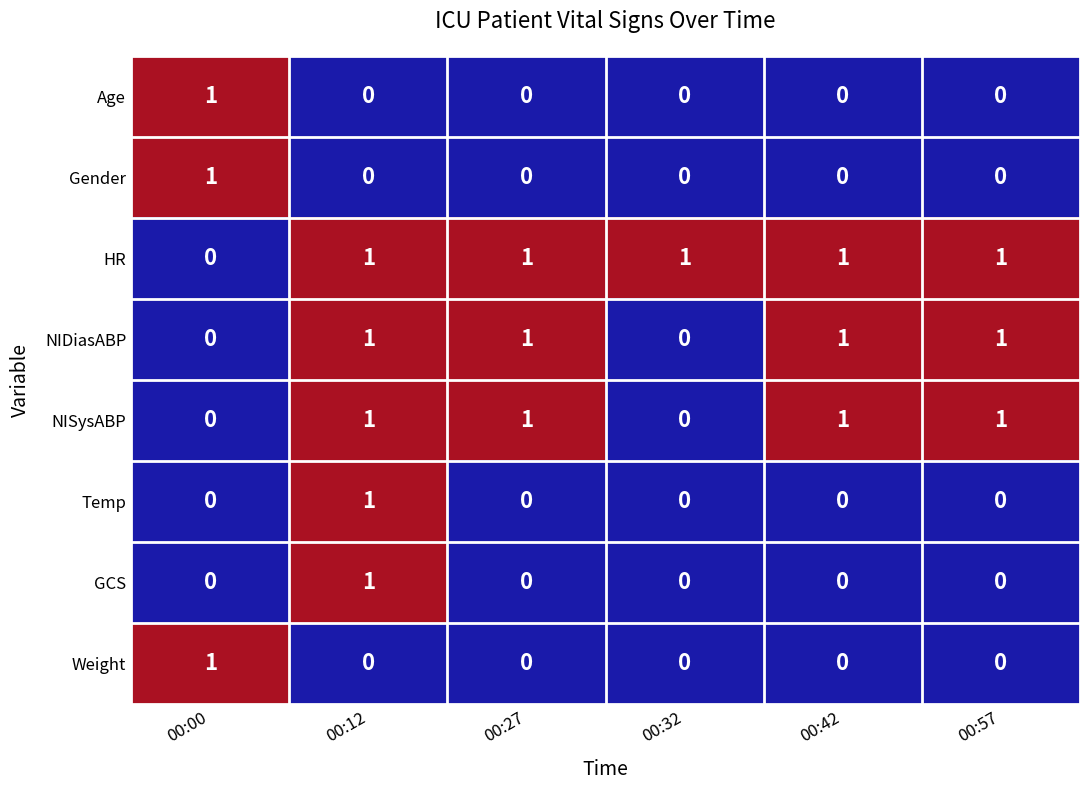

Which series has the largest total across all categories?

HR